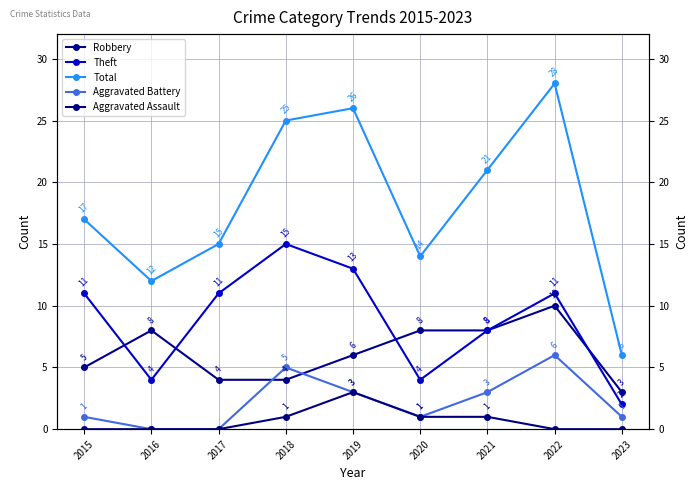

What is the maximum value shown in the chart?

28